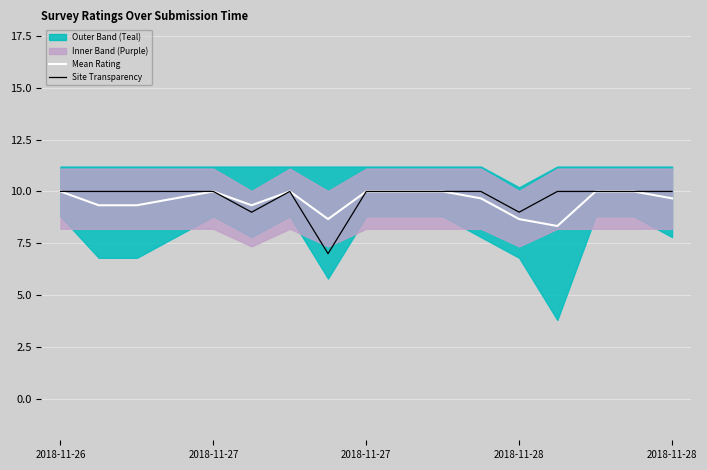

What is the maximum value shown in the chart?

10.0